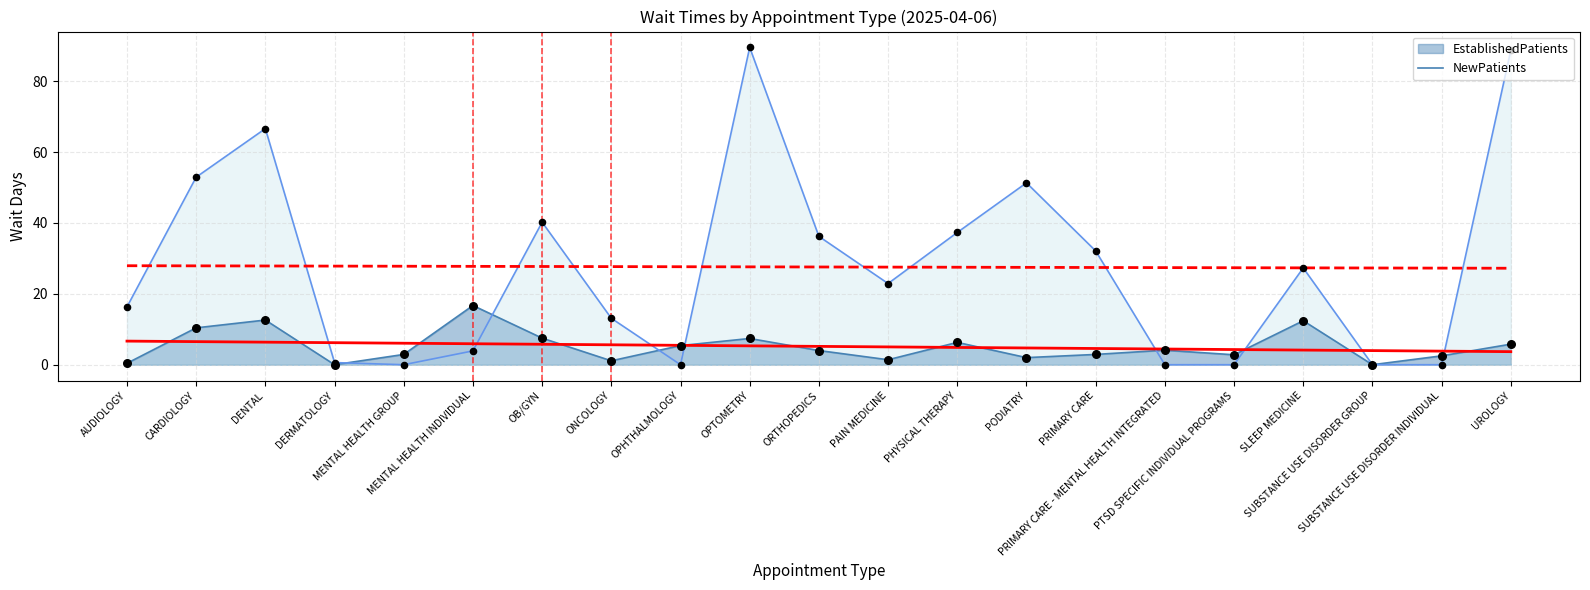

What is the total value across all series at OB/GYN?

47.7